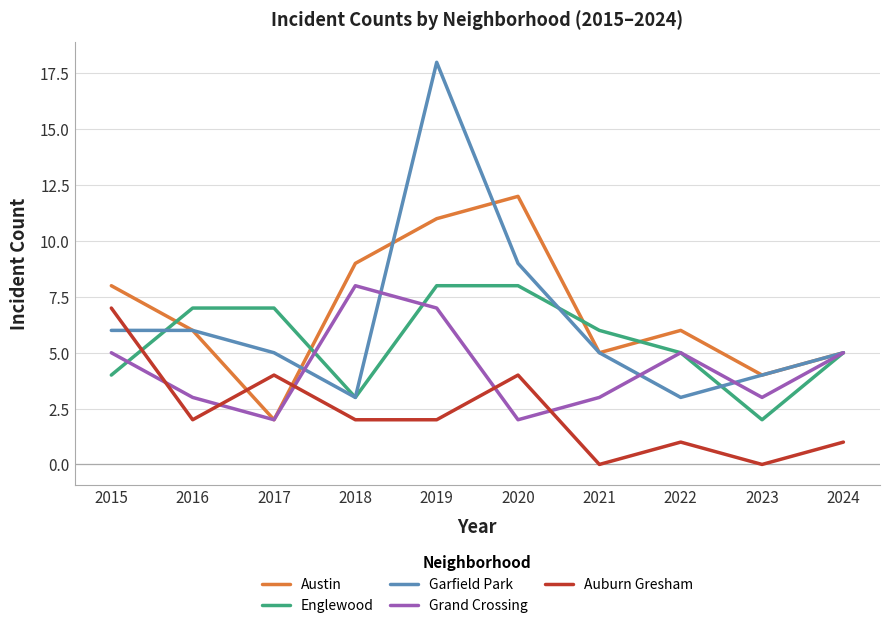

What is the total value across all series at 2016?

24